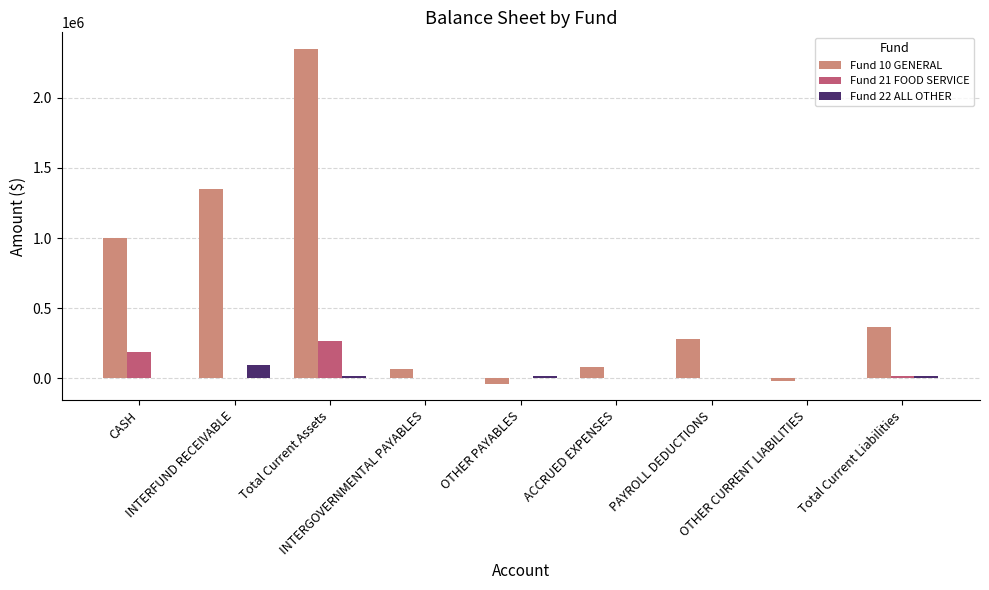

How many values in the Fund 10 GENERAL series exceed 281308?

5